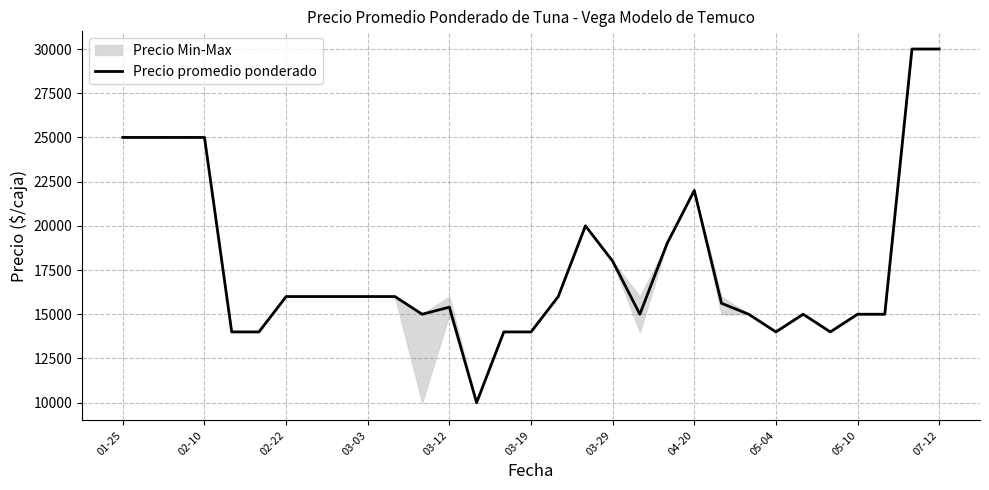

What is the ratio of the value at 25 to the value at 26?

1.1